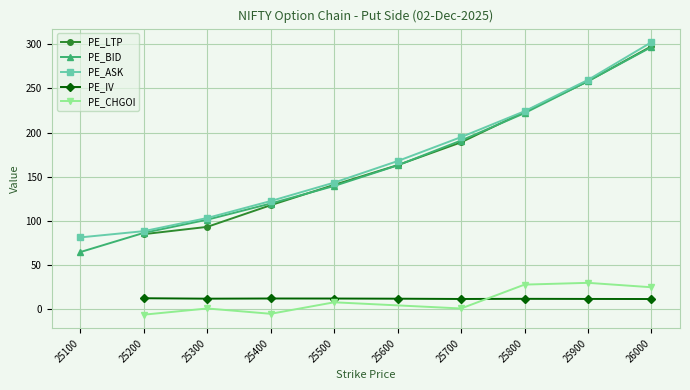

The PE_LTP series shows -160.0 at 25100. True or false?

False